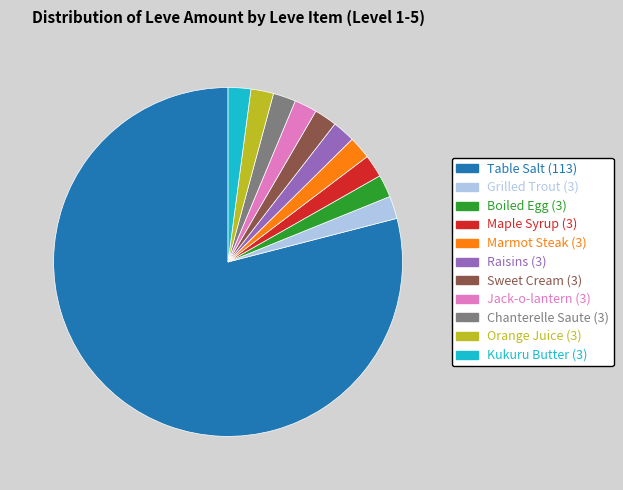

Is there a majority slice in this chart?

Yes